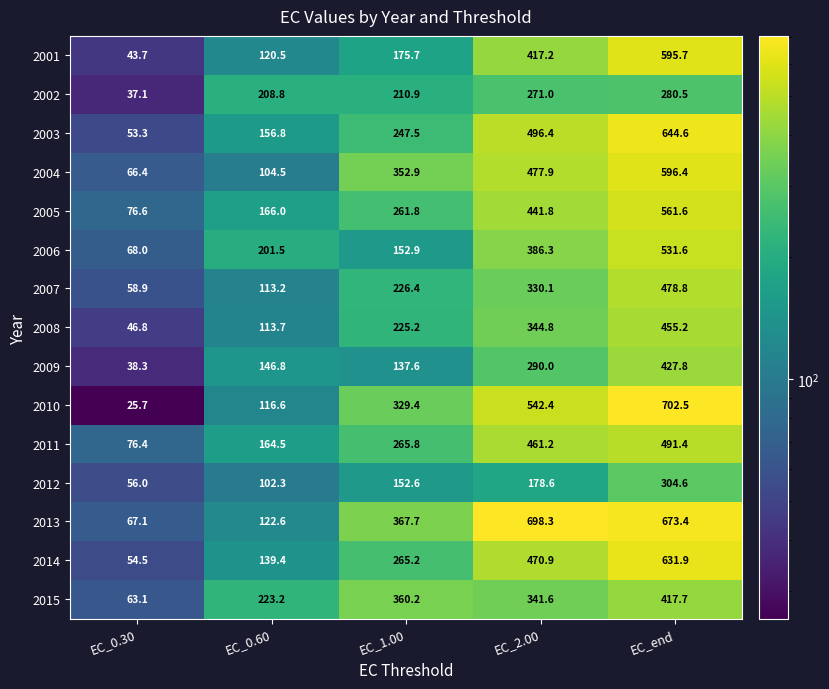

How many values in the 2011 series exceed 265?

3